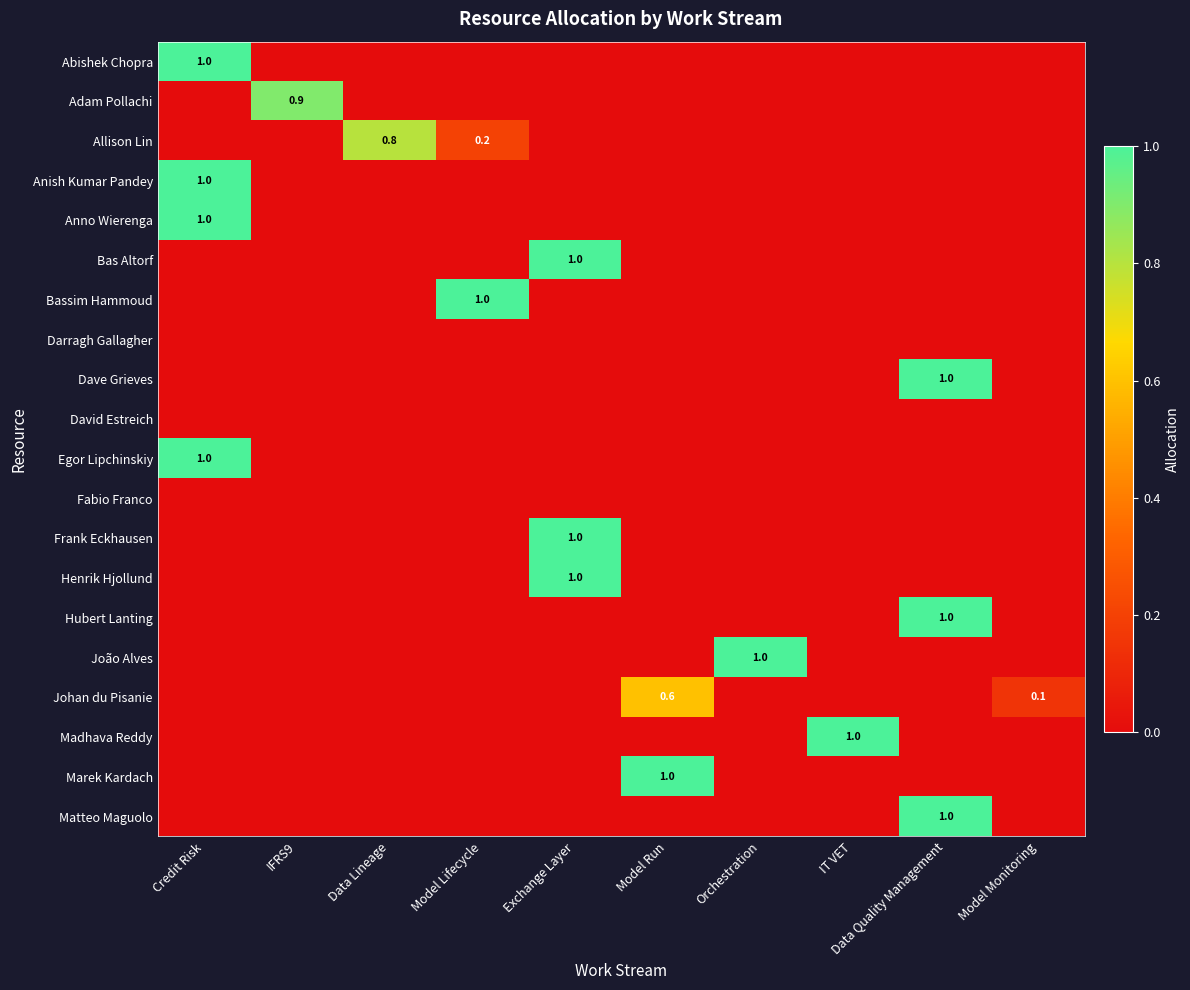

Is it true that Bas Altorf equals 0.0 at Credit Risk?

True